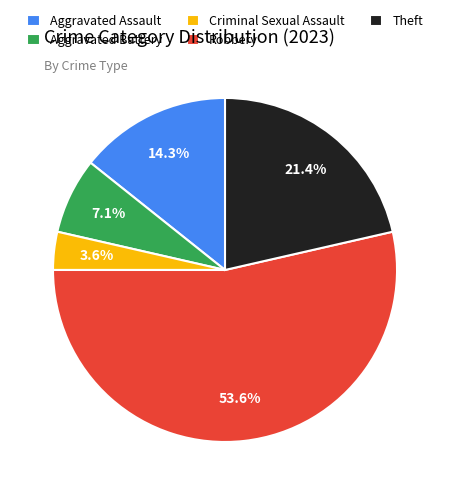

Between Theft and Criminal Sexual Assault, which is larger?

Theft